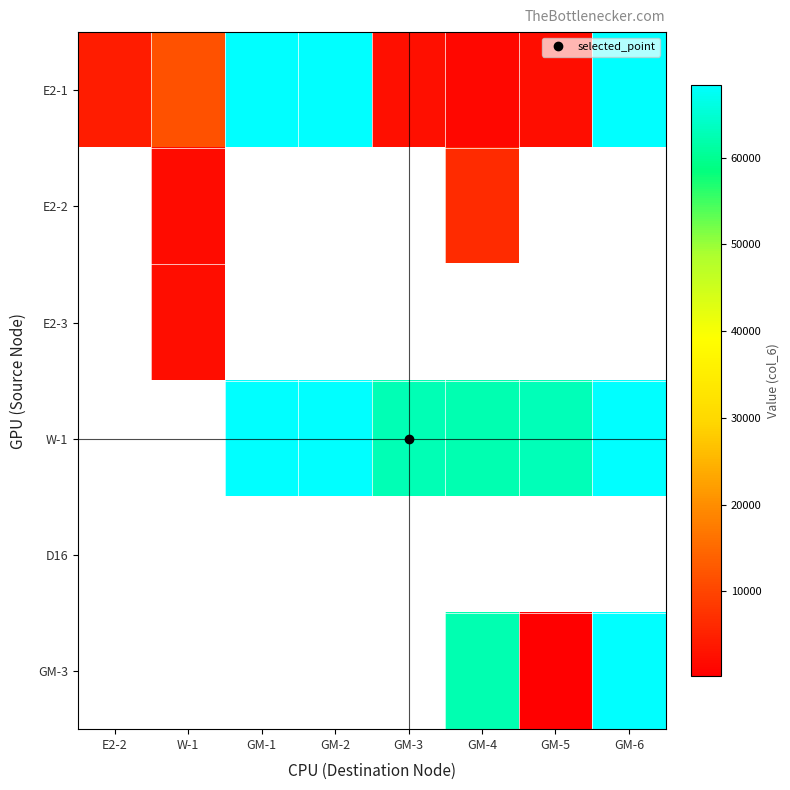

How many distinct data groups are displayed?

6